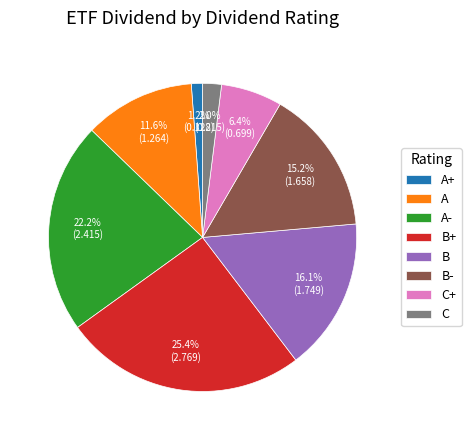

True or false: A+ accounts for 10% of the total.

False